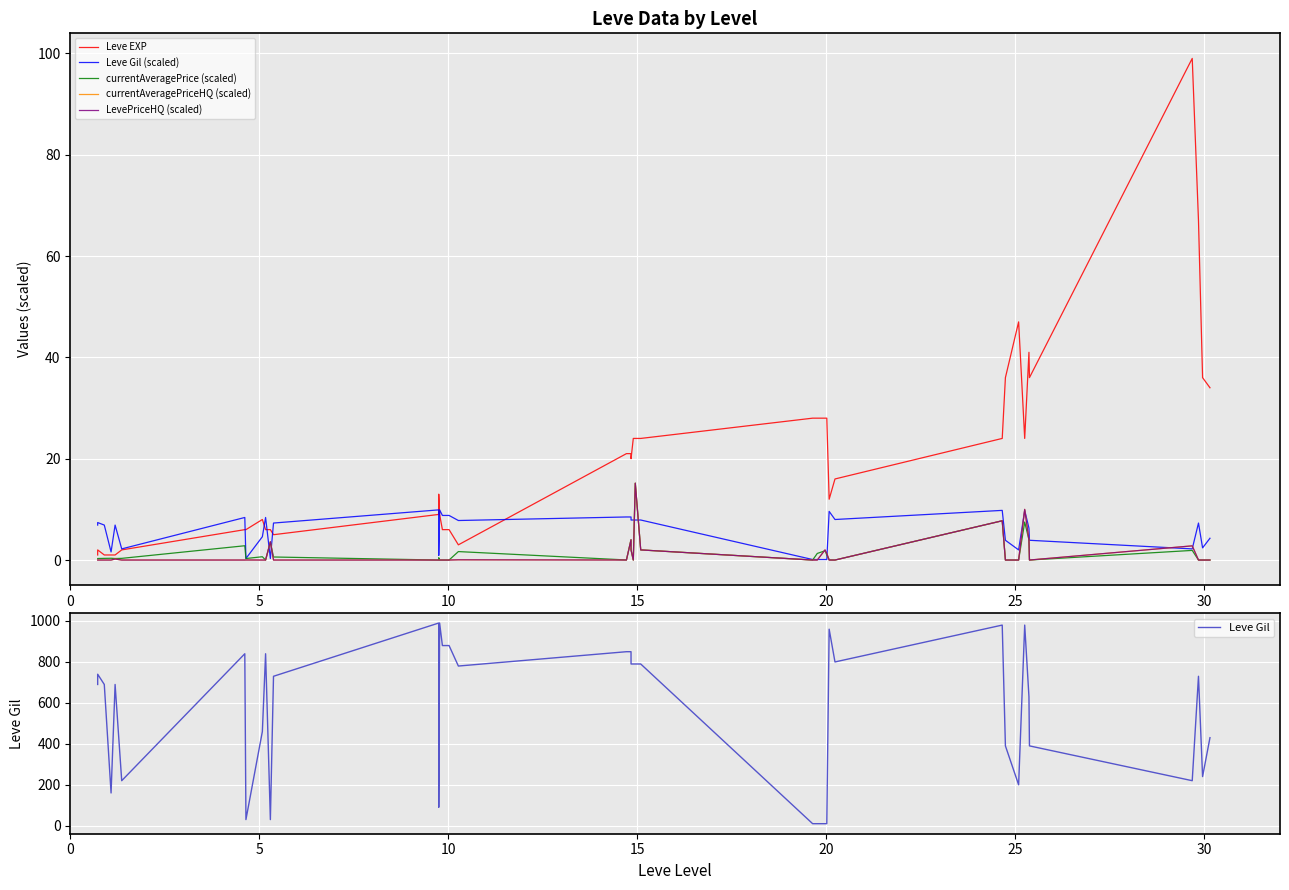

What is the highest value of the Leve Gil series?

990